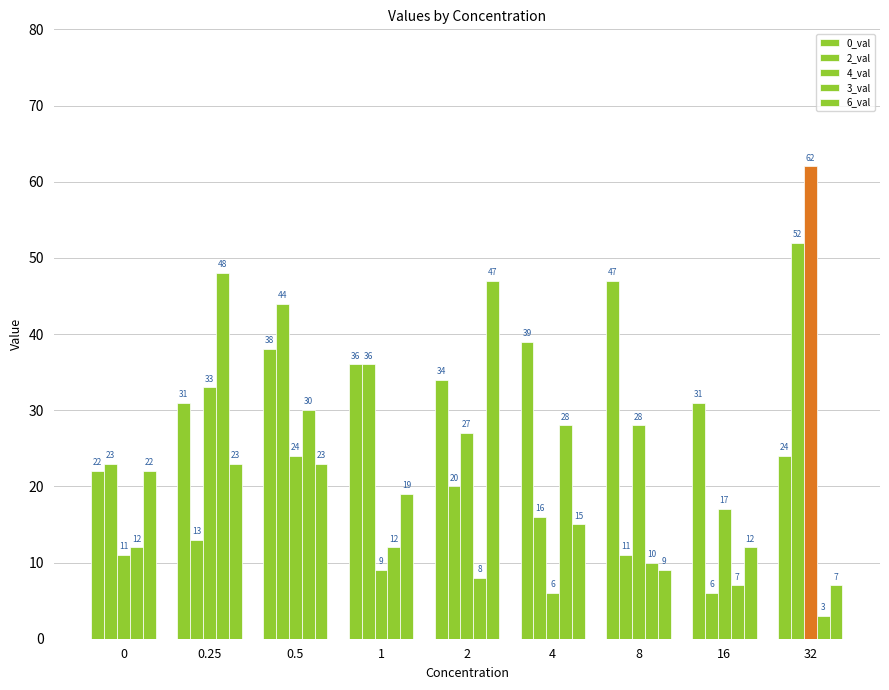

Does the chart contain stacked bars?

No